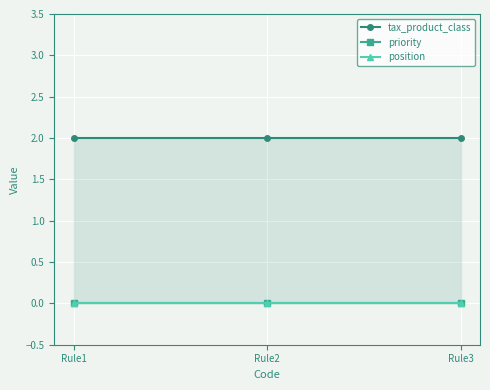

Count the number of data series in this chart.

3